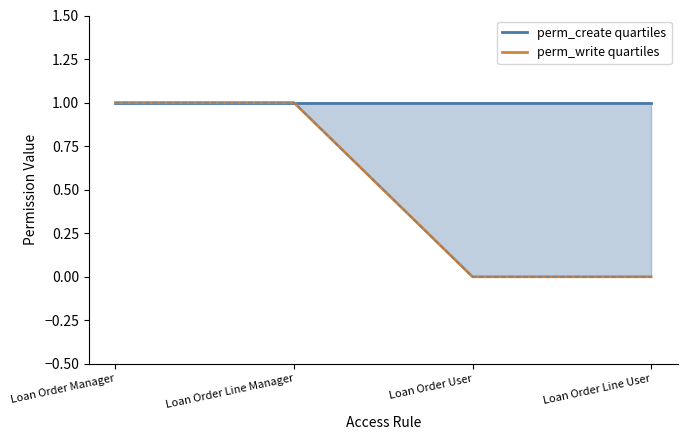

True or false: perm_create quartiles has a value of 0 at Loan Order User.

False